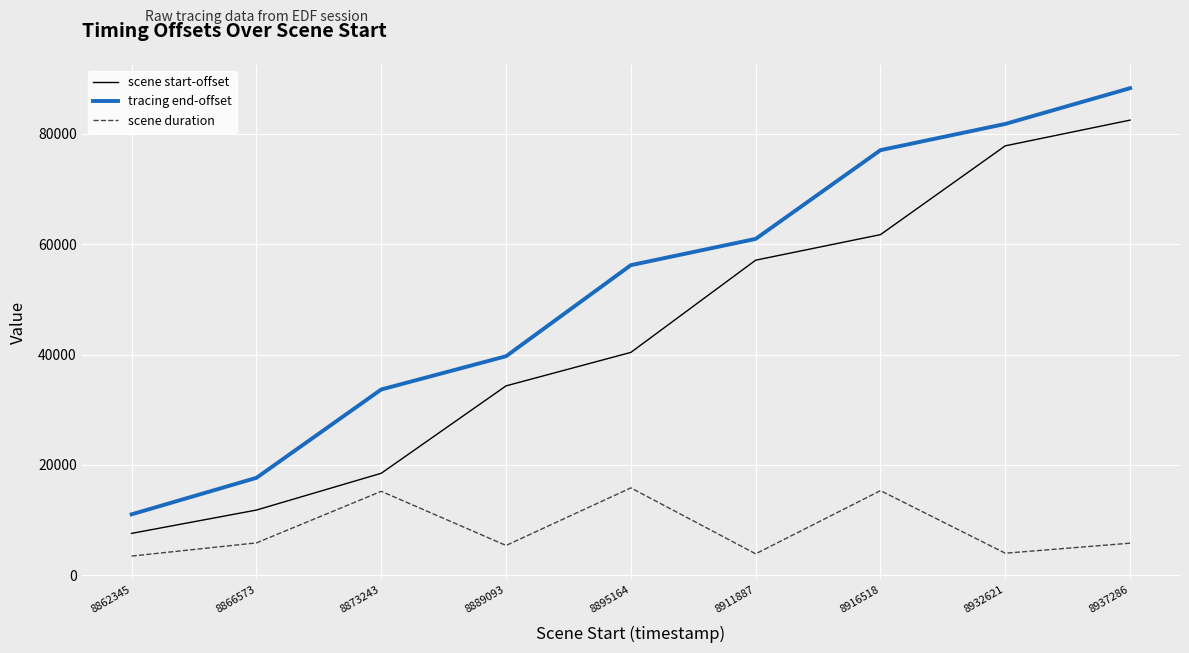

What is the difference between the scene start-offset values at 8889093 and 8932621?

43528